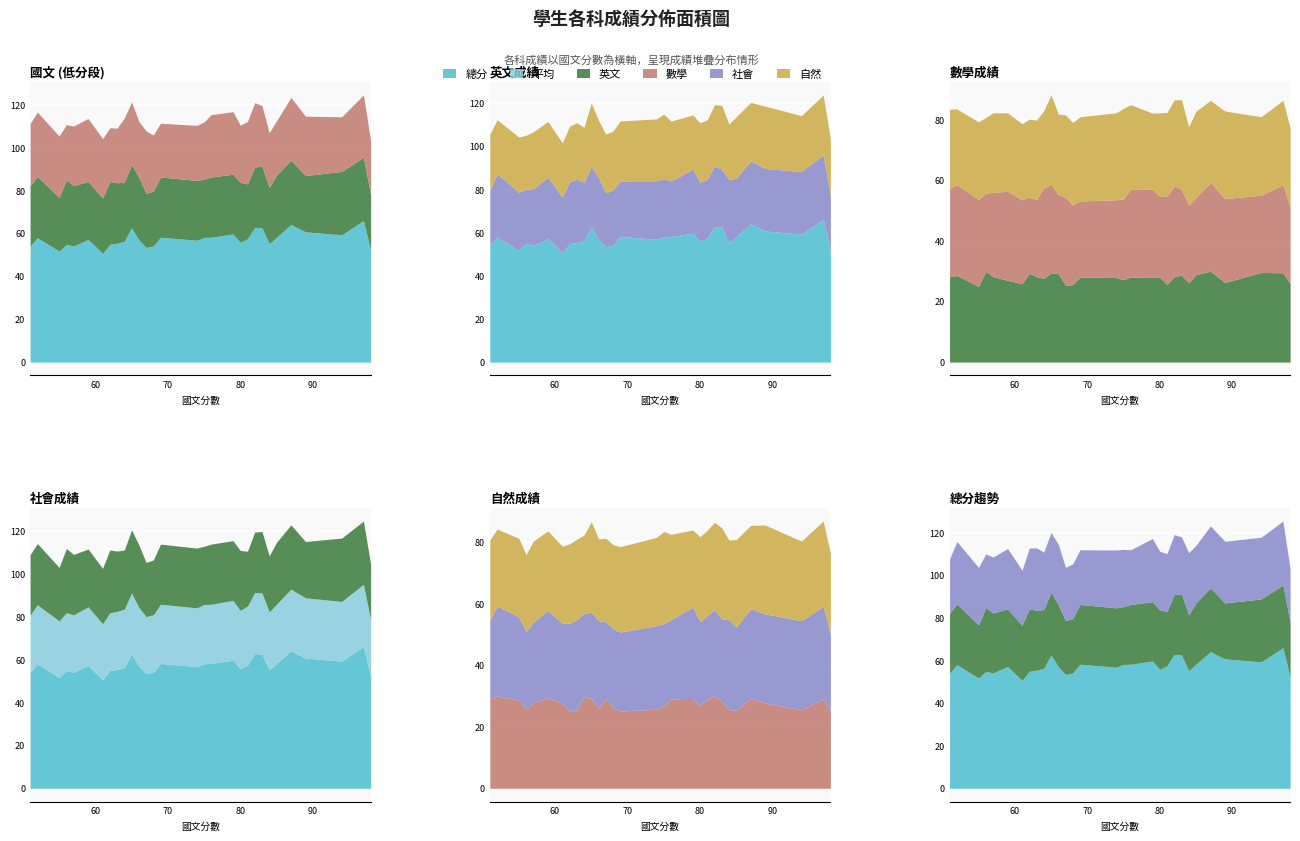

The value of 平均 at 83 is 85.4. True or false?

True